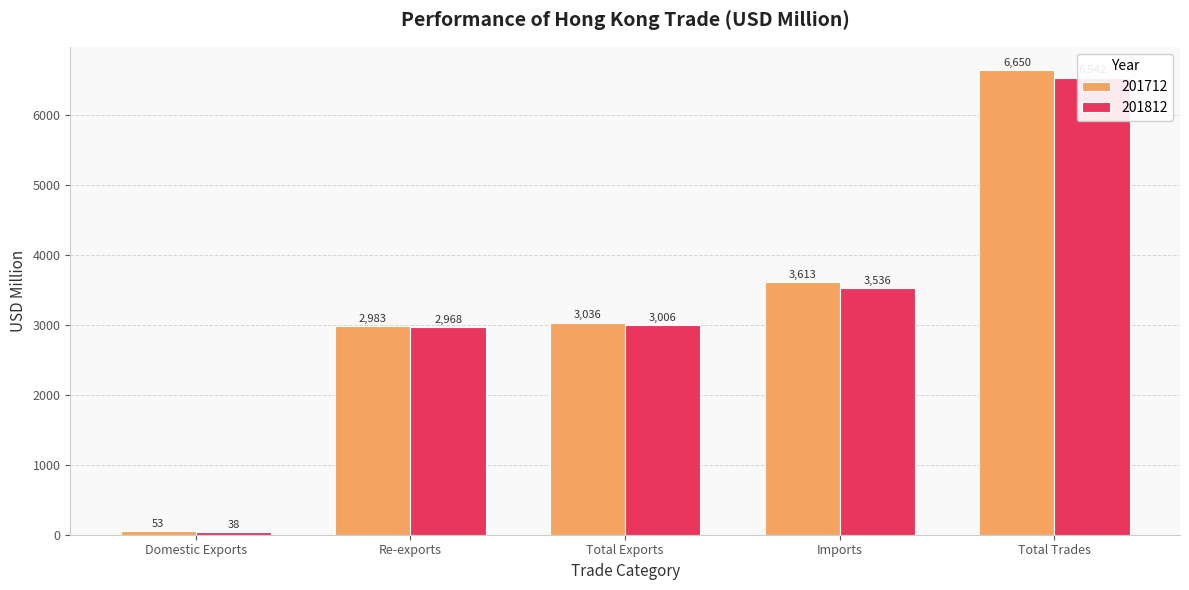

What is the spread (max minus min) of values at Imports?

77.1